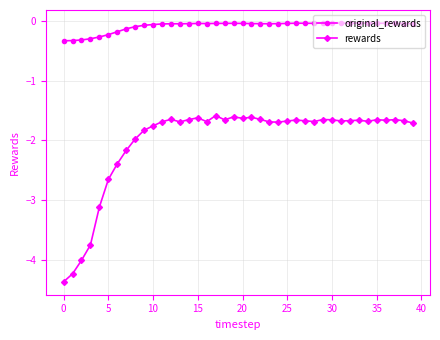

True or false: rewards and original_rewards intersect in this chart.

False